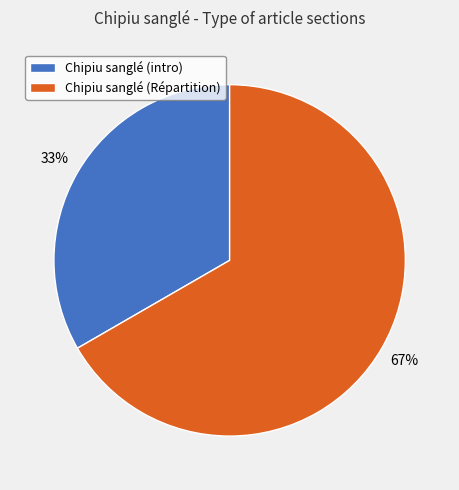

Which slice represents more than half of the pie?

Chipiu sanglé (Répartition)